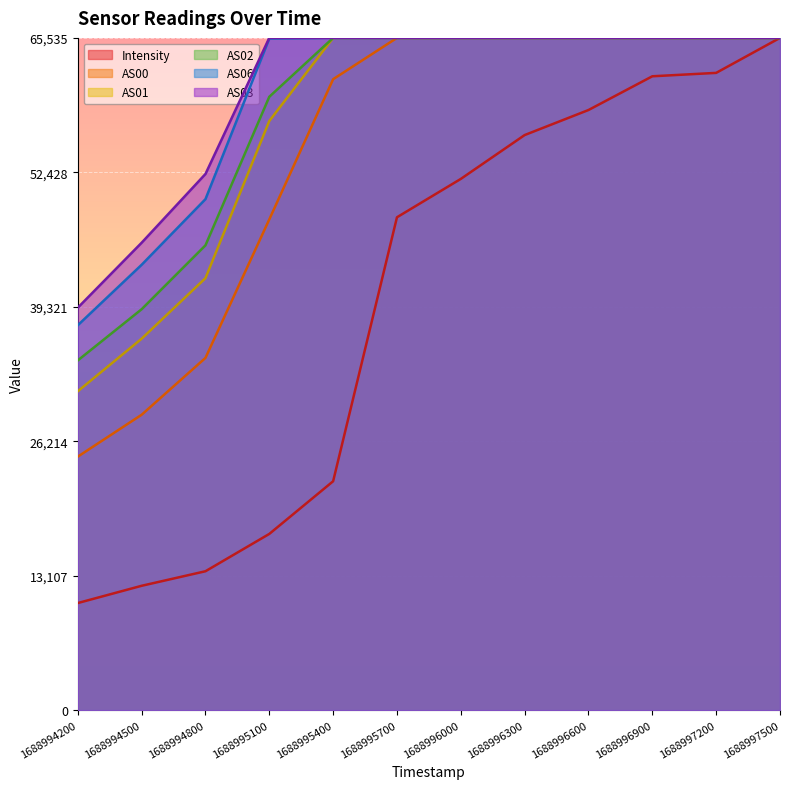

What is the sum of all AS02 values?

702559.0